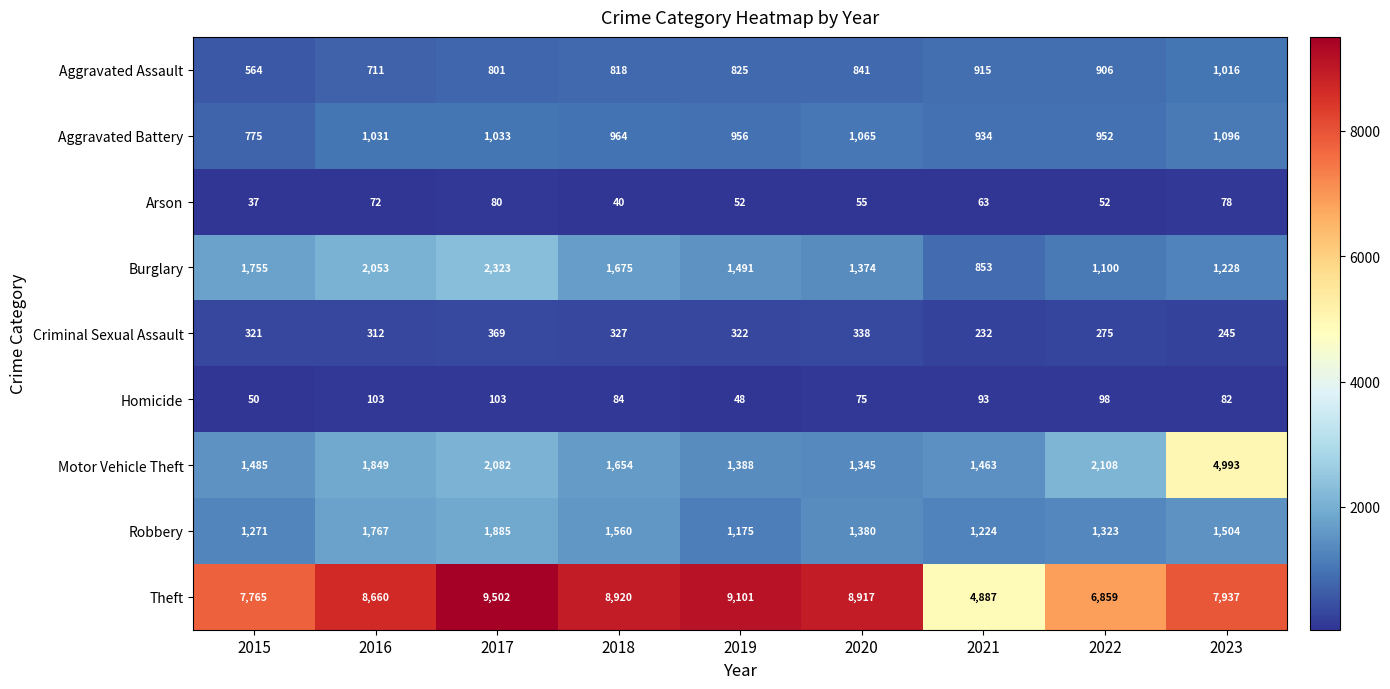

Between 2016 and 2022, which series saw the biggest shift?

Theft